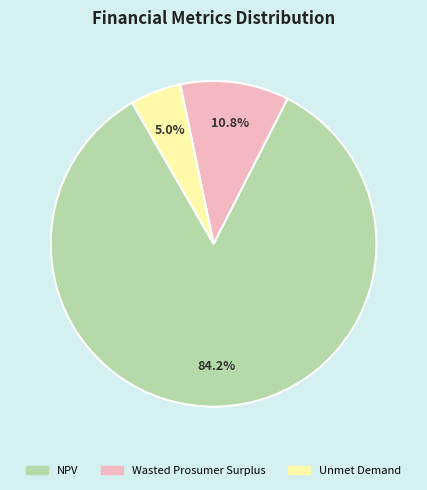

Between Wasted Prosumer Surplus and Unmet Demand, which is larger?

Wasted Prosumer Surplus